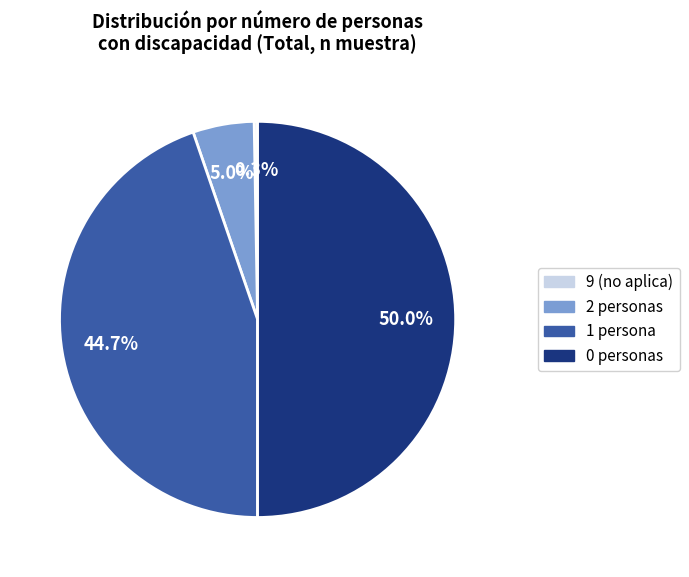

How many slices are in this pie chart?

4